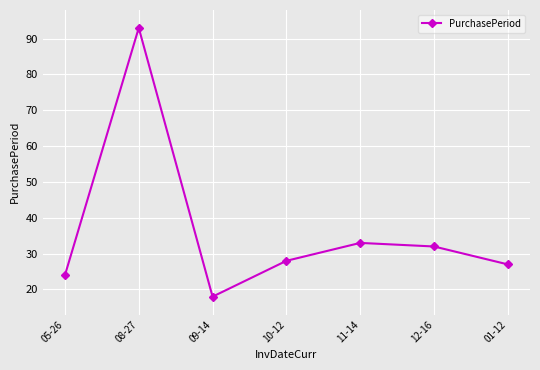

At which label is the value closest to 55?

11-14